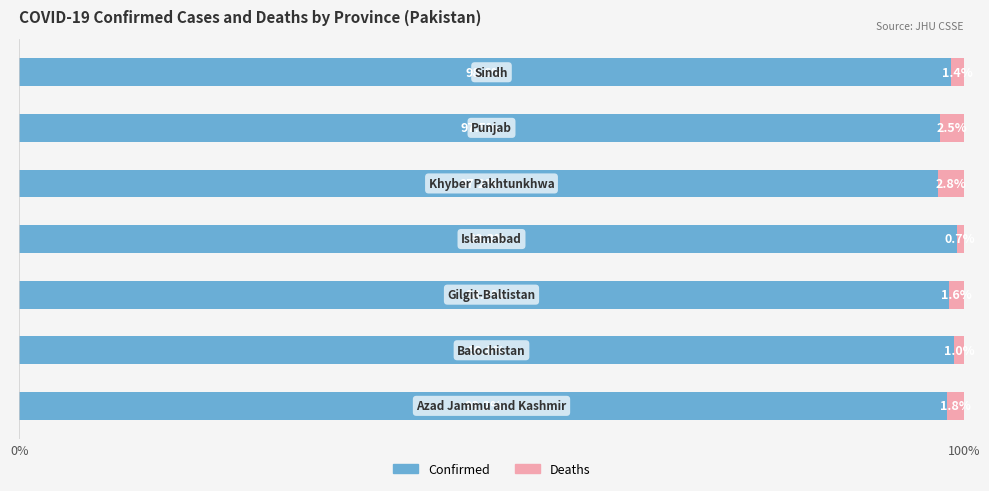

What is the highest value of the Confirmed series?

99.3